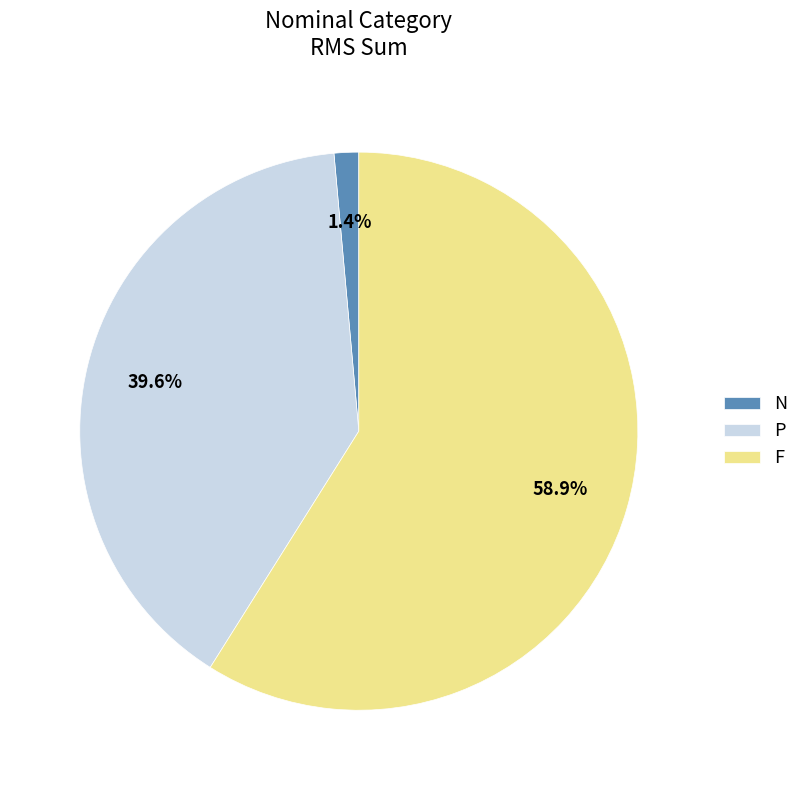

Does F account for over 50% of the chart?

Yes